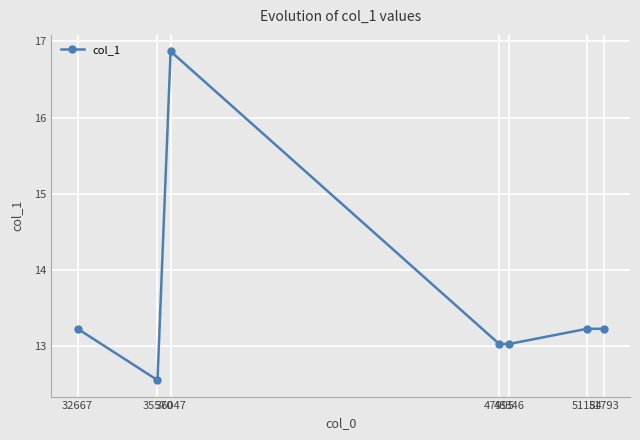

What is the value of the 7th point from the left?

13.2